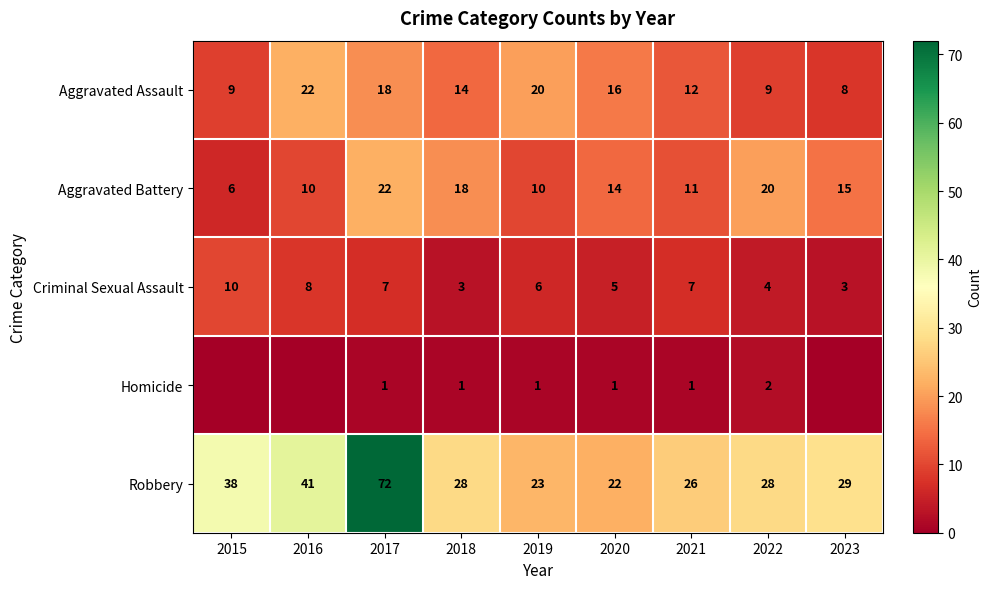

What is the approximate value of Aggravated Battery at 2018?

18